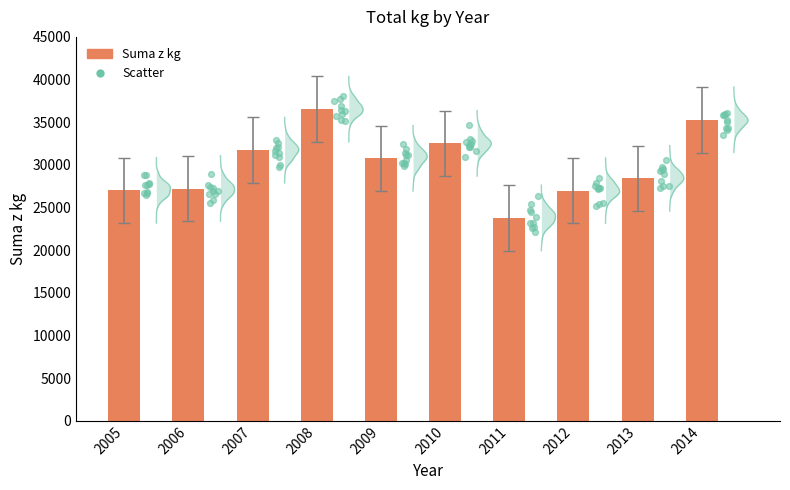

What is the total value across all series at 2008?

65292.7